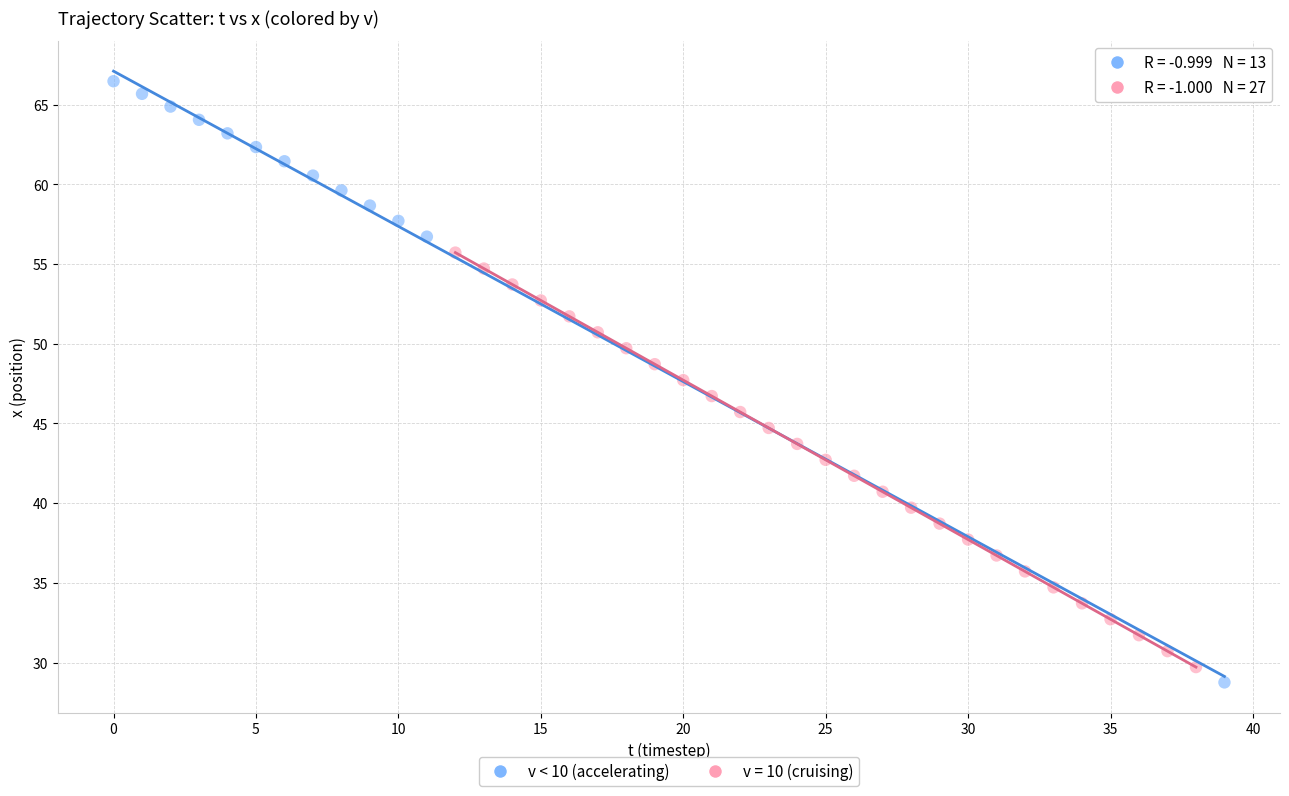

Which series contains the highest Y value?

v < 10 (accelerating)